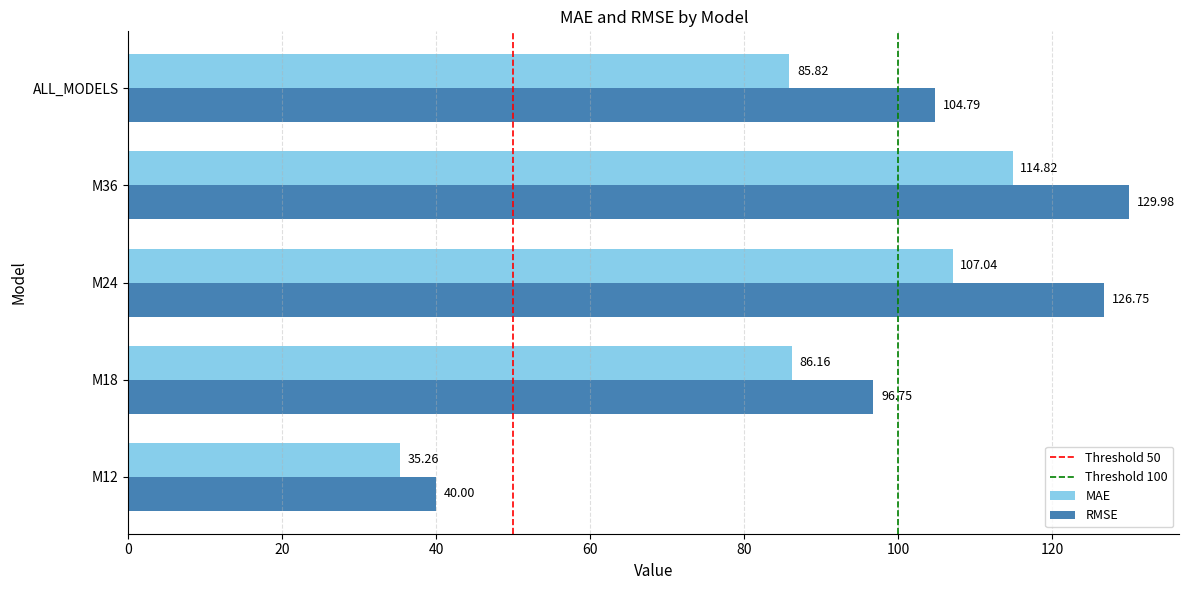

Is the value of MAE at M24 greater than the value of RMSE at M24?

No